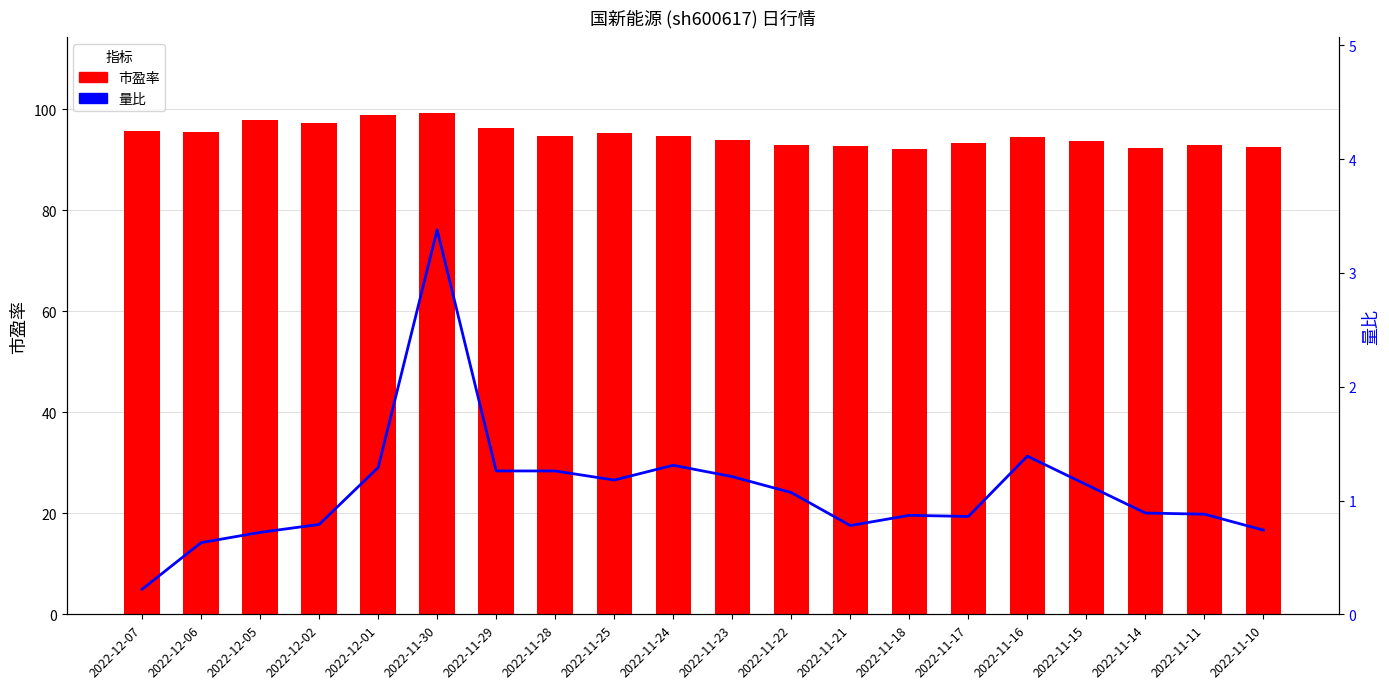

List the series in order of their overall mean, lowest first.

量比, 市盈率